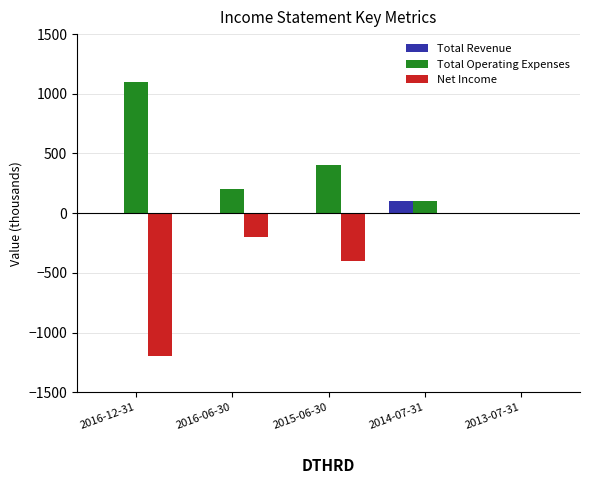

Reading right to left, list all the values displayed in this chart.

Total Revenue: 0	100	0	0	0
Total Operating Expenses: 0	100	400	200	1100
Net Income: 0	0	-400	-200	-1200